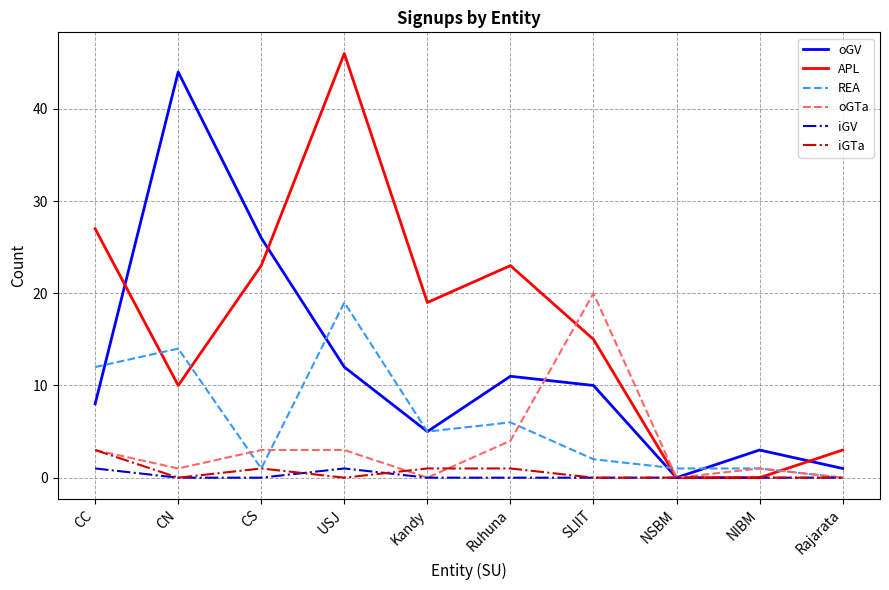

Where is oGV nearest to the value 22?

CS